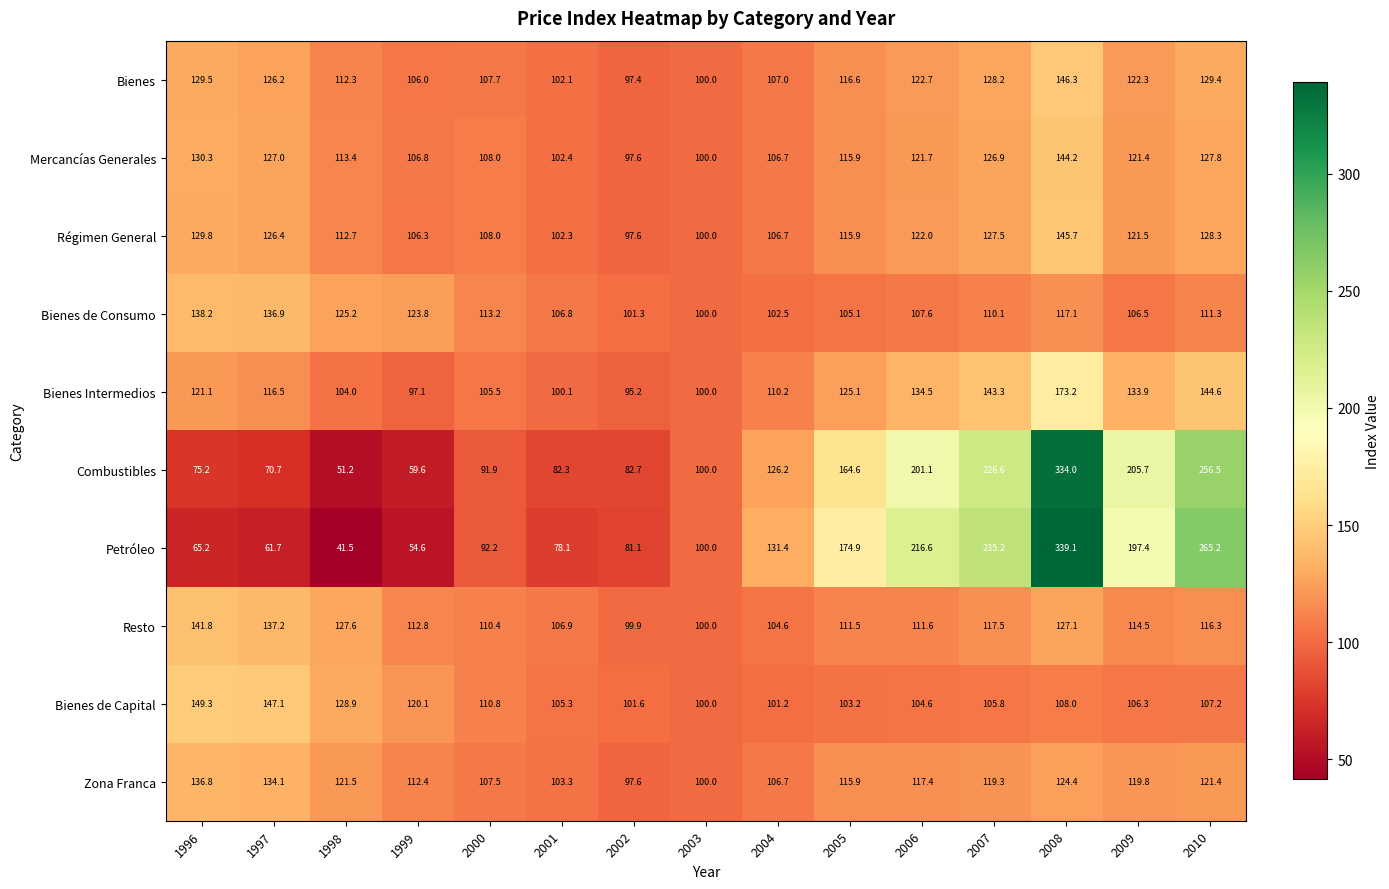

The value of Mercancías Generales at 2003 is 100.0. True or false?

True